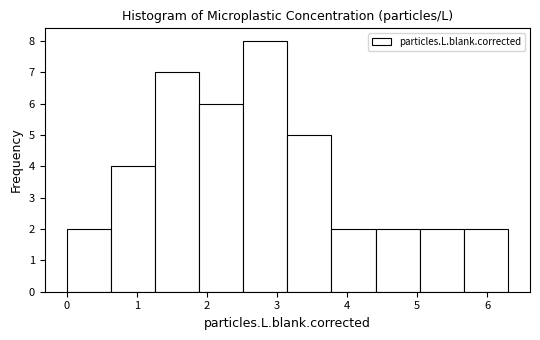

Reading left to right, list every bar in this chart as the range it spans on the x-axis followed by its height. Neither the bar edges nor the heights are printed on the chart, so give them approximately, as read against the axes.

0.0 to 0.6: 2
0.6 to 1.3: 4
1.3 to 1.9: 7
1.9 to 2.5: 6
2.5 to 3.1: 8
3.1 to 3.8: 5
3.8 to 4.4: 2
4.4 to 5.0: 2
5.0 to 5.7: 2
5.7 to 6.3: 2